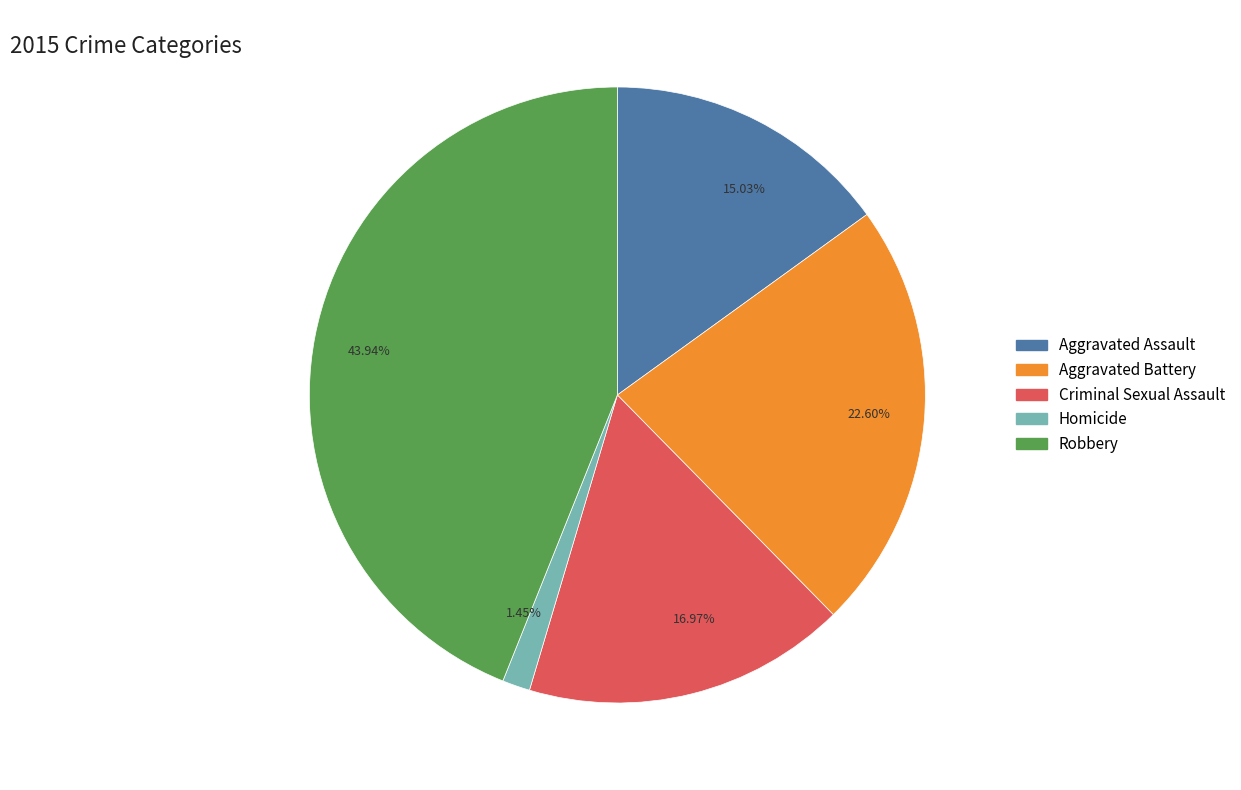

Count the number of slices in the pie.

5